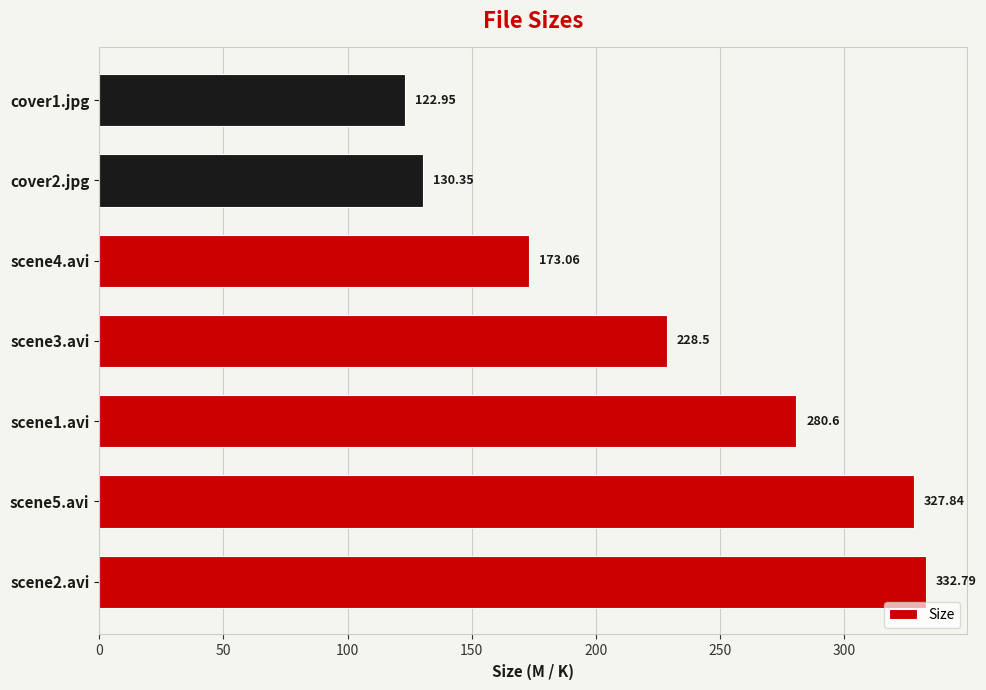

What is the difference between the values at scene2.avi and cover2.jpg?

202.4